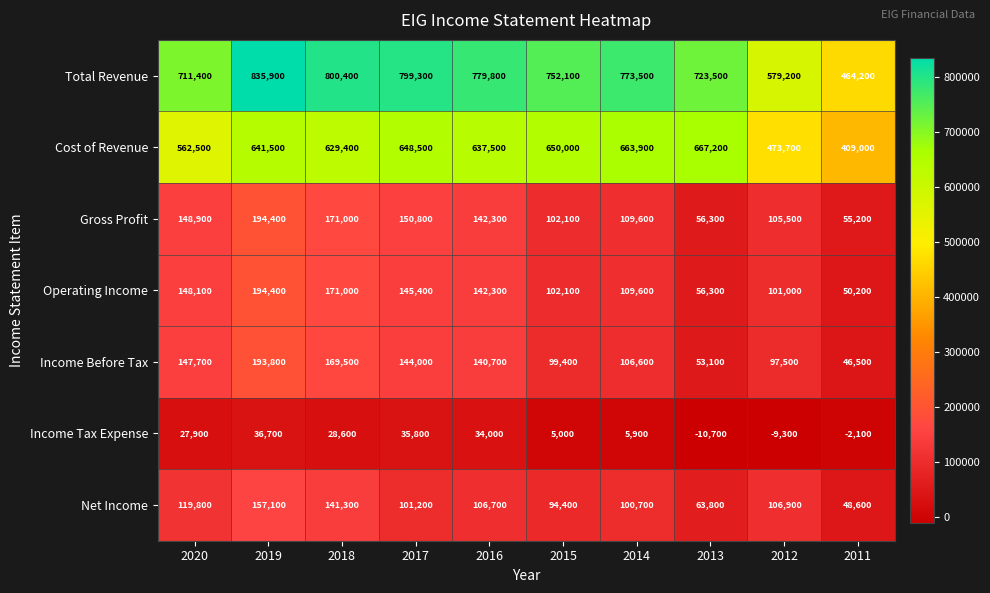

What is the difference between the Income Tax Expense values at 2014 and 2018?

22700